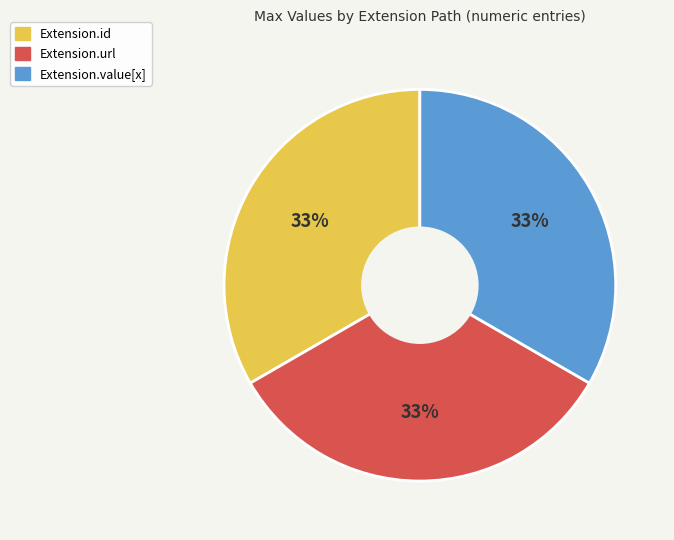

Is there a majority slice in this chart?

No